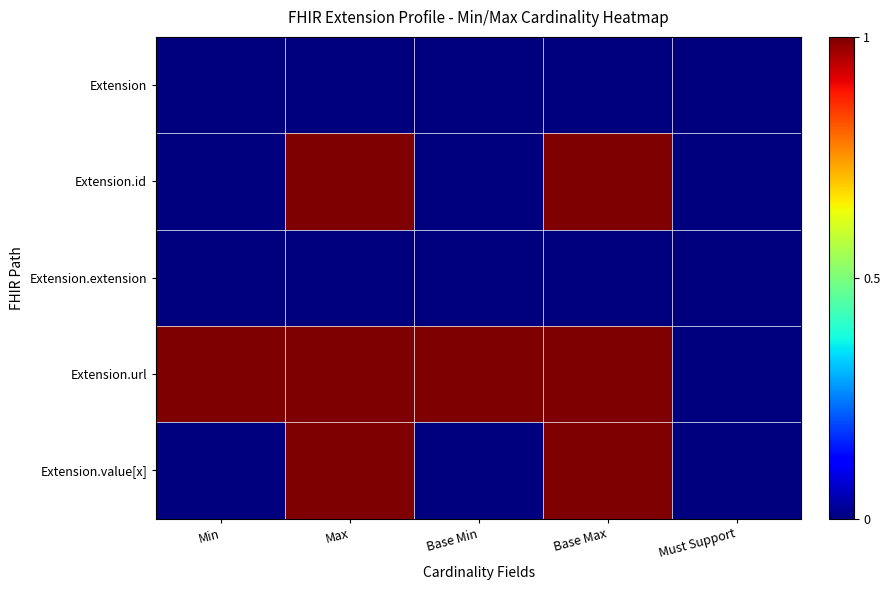

Reading left to right, transcribe all the data shown in this chart.

Extension: Min=0	Max=0	Base Min=0	Base Max=0	Must Support=0
Extension.id: Min=0	Max=1	Base Min=0	Base Max=1	Must Support=0
Extension.extension: Min=0	Max=0	Base Min=0	Base Max=0	Must Support=0
Extension.url: Min=1	Max=1	Base Min=1	Base Max=1	Must Support=0
Extension.value[x]: Min=0	Max=1	Base Min=0	Base Max=1	Must Support=0